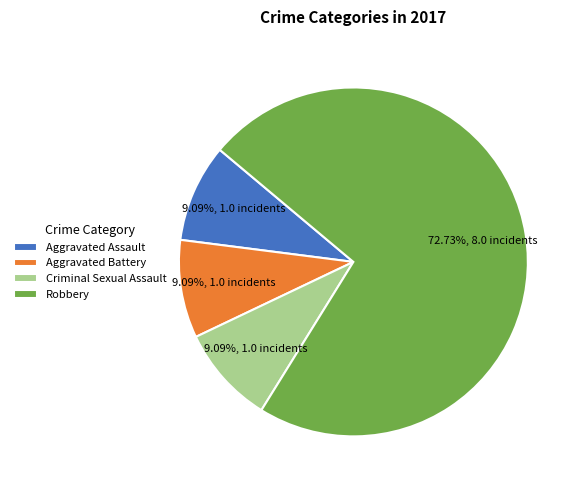

Does any single category account for the majority?

Yes